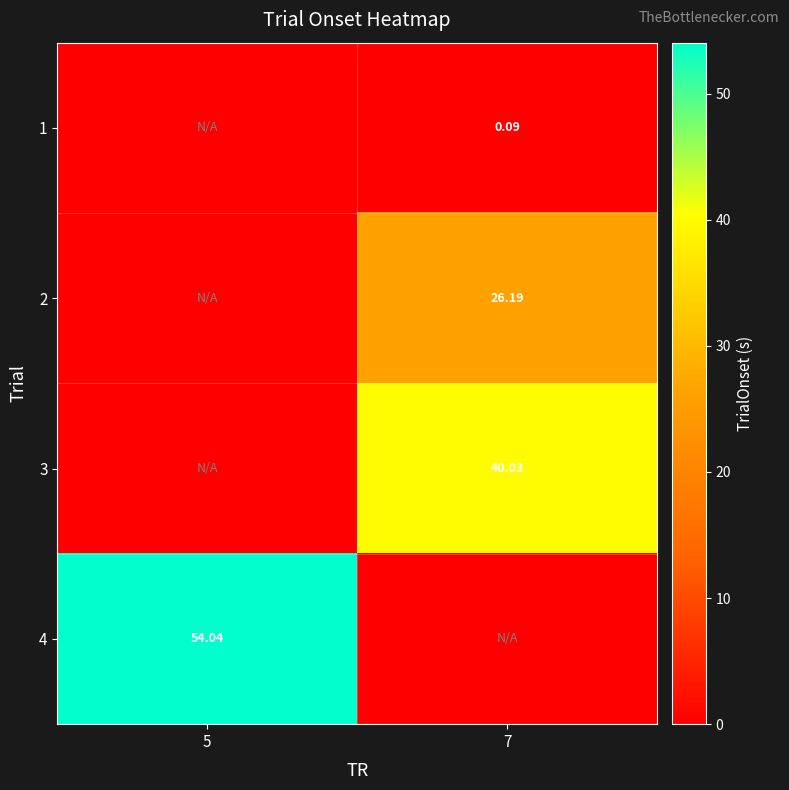

List the series in order of their overall mean, highest first.

4, 3, 2, 1